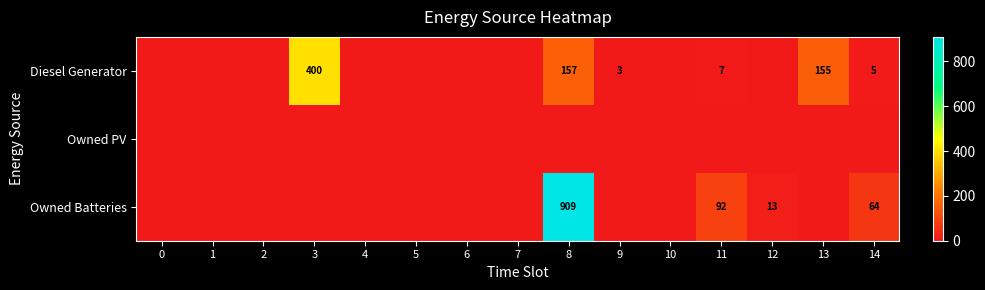

What is the sum of the Owned Batteries values at 11 and 9?

92